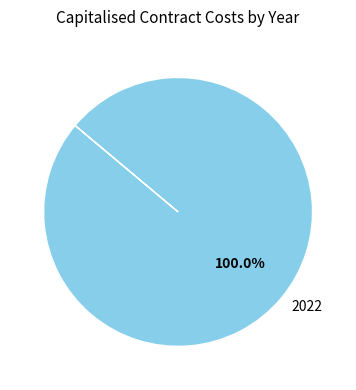

To the nearest percent, what percentage of the pie is 2022?

100%